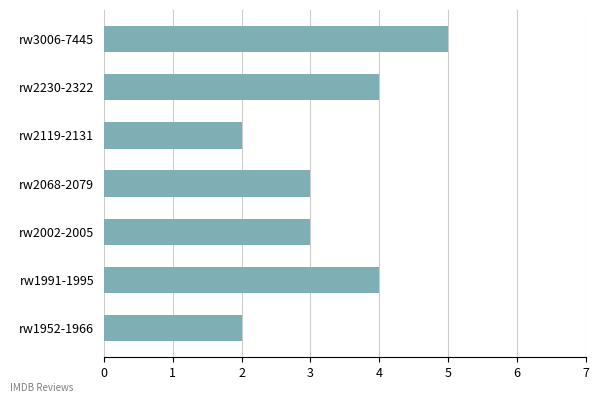

The value at rw2230-2322 is 4. True or false?

True